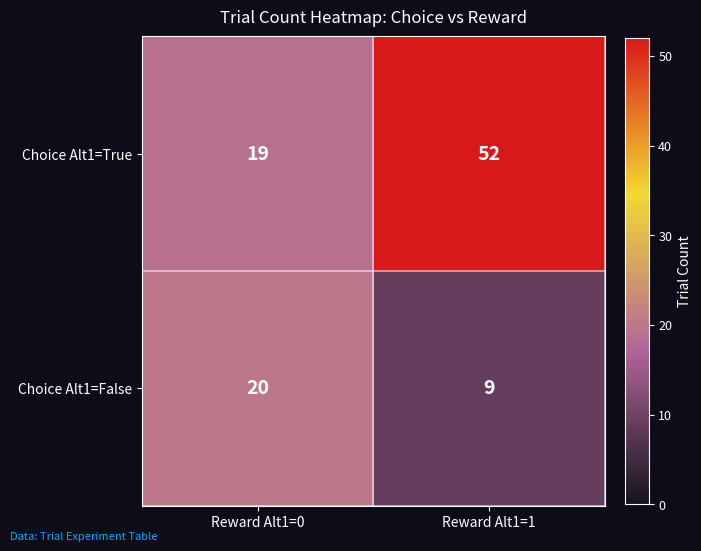

Reading left to right, extract all data points from this chart.

Choice Alt1=True: Reward Alt1=0=19	Reward Alt1=1=52
Choice Alt1=False: Reward Alt1=0=20	Reward Alt1=1=9